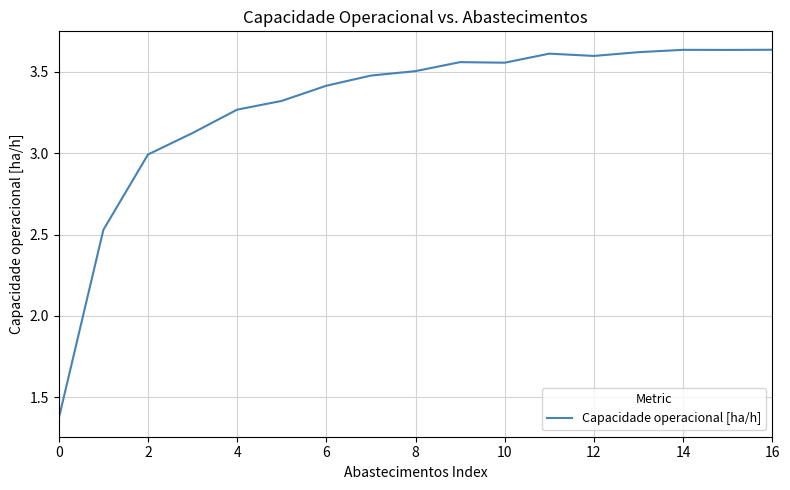

True or false: the data shows 2.1 at 10.

False